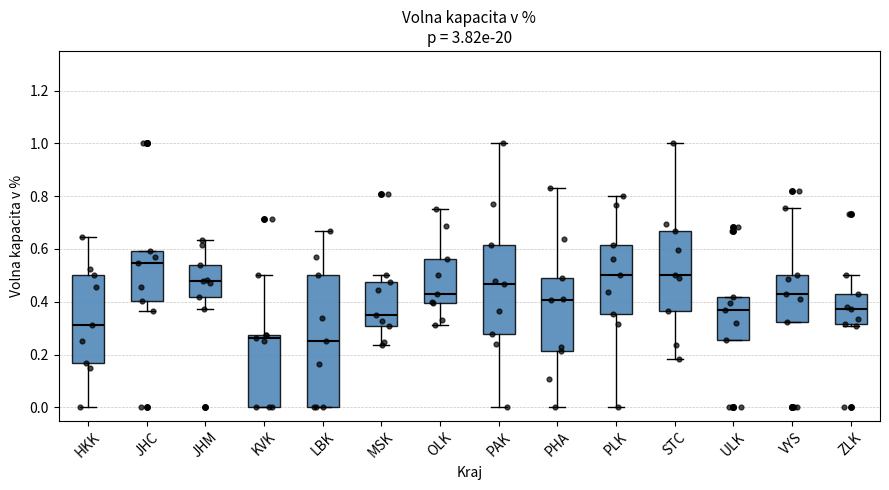

Where is the upper edge of the box for ZLK on the y-axis? The values are not printed on the chart, so give them approximately, as read against the axis.

0.42